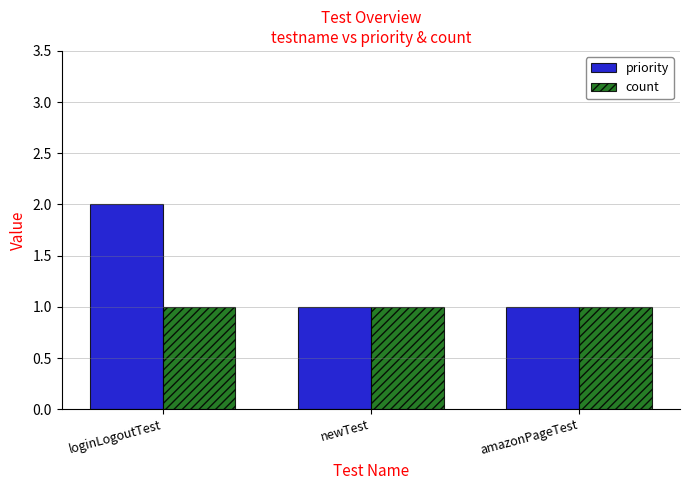

What is the total value across all series at amazonPageTest?

2